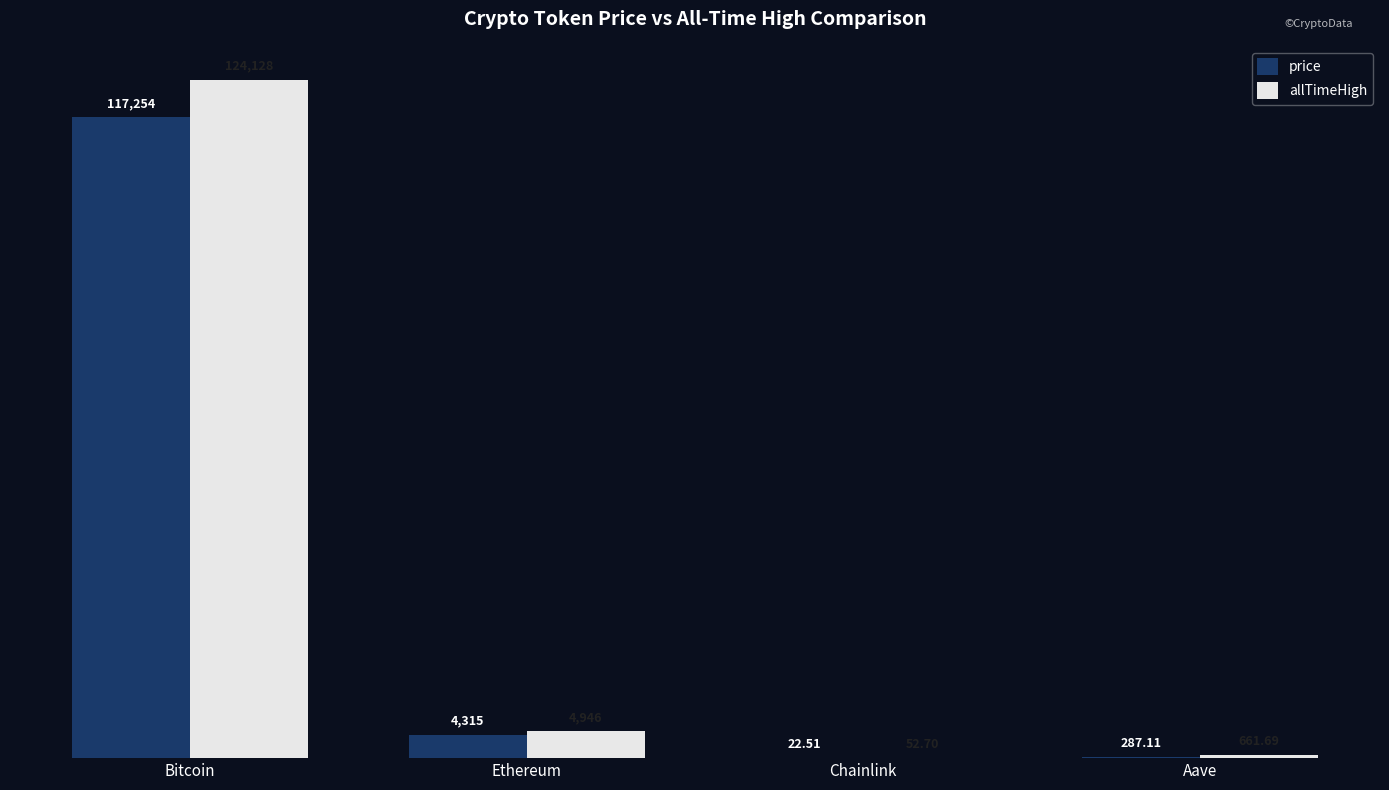

Is the value of price at Bitcoin greater than the value of allTimeHigh at Chainlink?

Yes